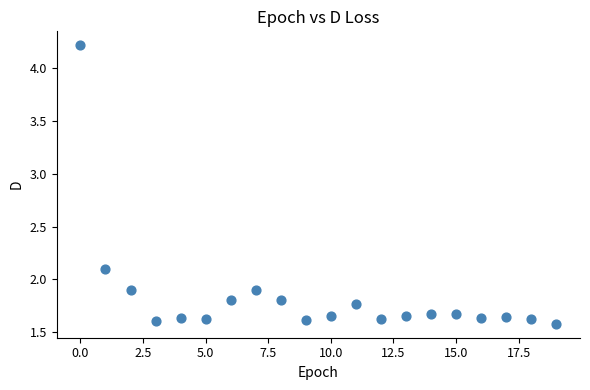

What is the range of Y values (max minus min)?

2.6